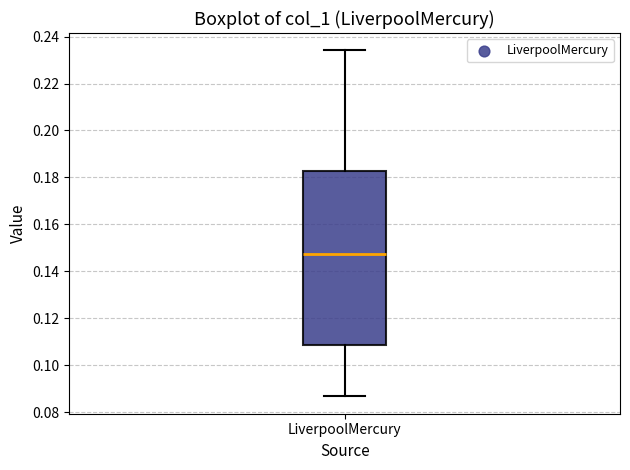

Where is the upper edge of the box for LiverpoolMercury on the y-axis? The values are not printed on the chart, so give them approximately, as read against the axis.

0.182